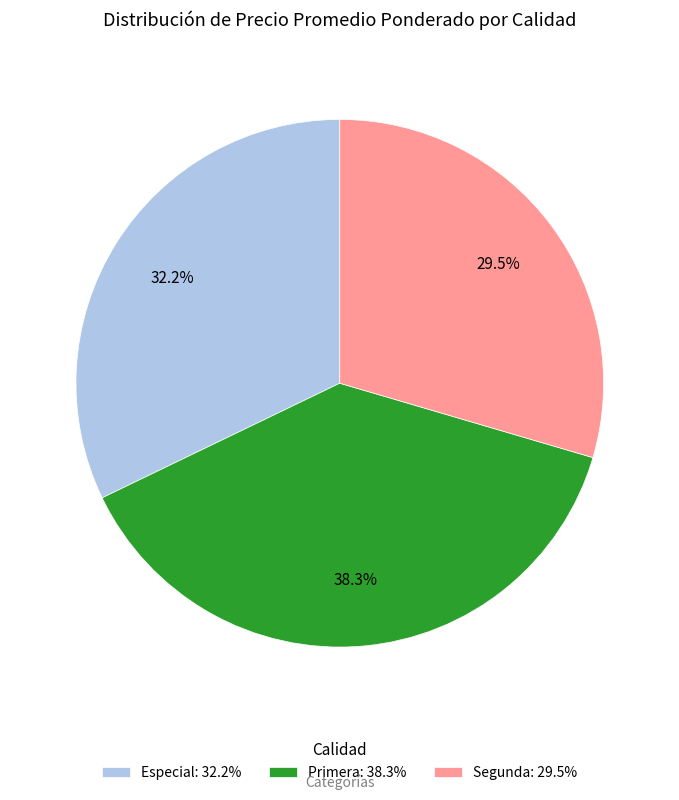

Which has a higher value, Primera: 38.3% or Especial: 32.2%?

Primera: 38.3%